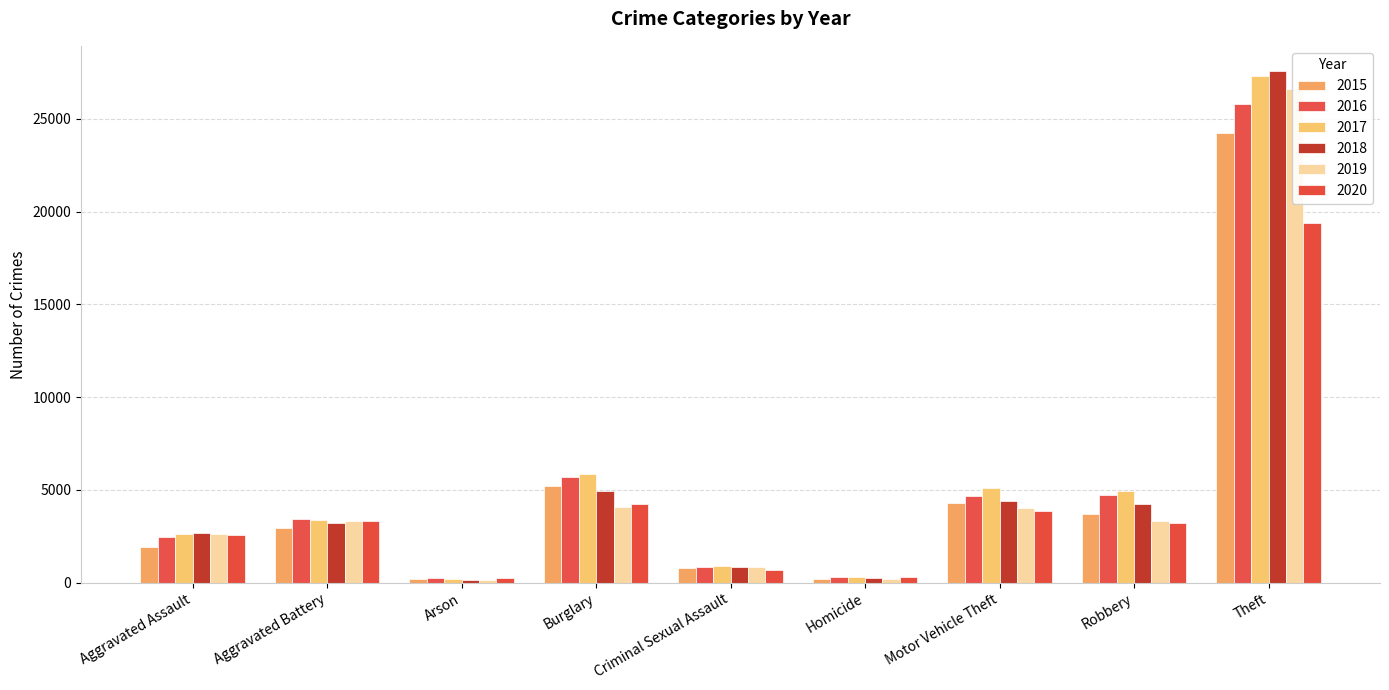

What are all the series names shown in the legend?

2015, 2016, 2017, 2018, 2019, 2020